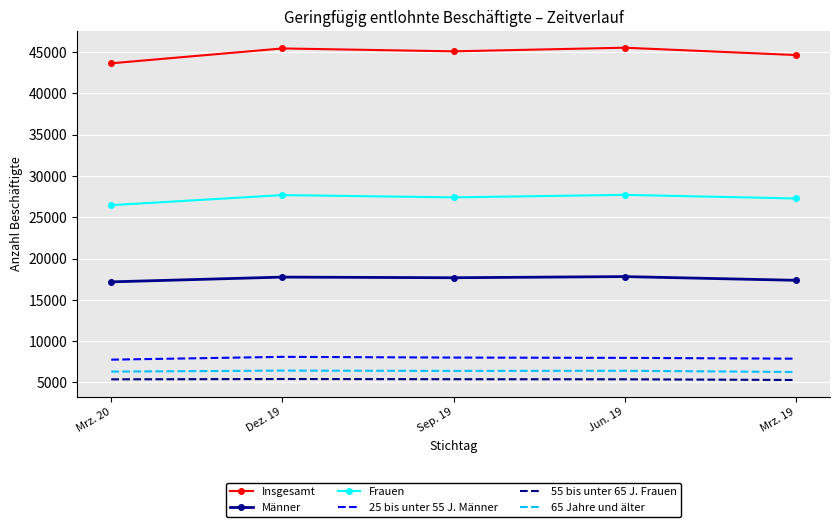

What value does the Frauen series have at Dez. 19?

27687